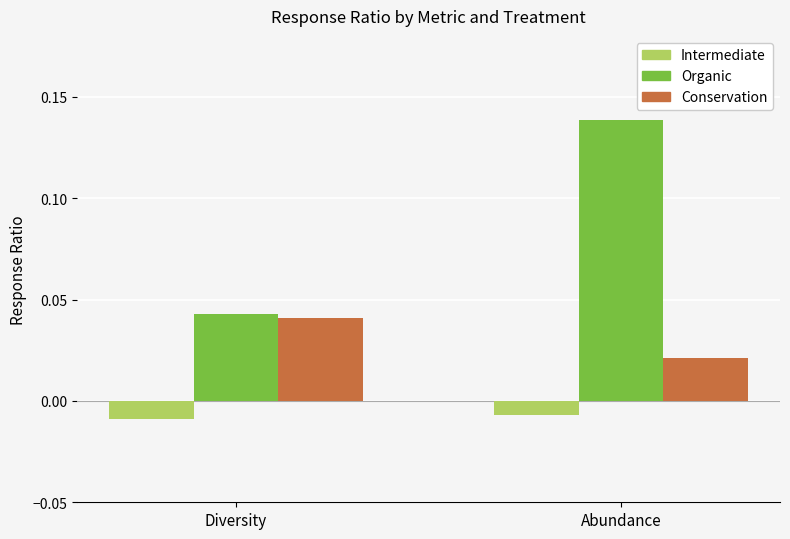

At which label is Organic closest to 0?

Diversity